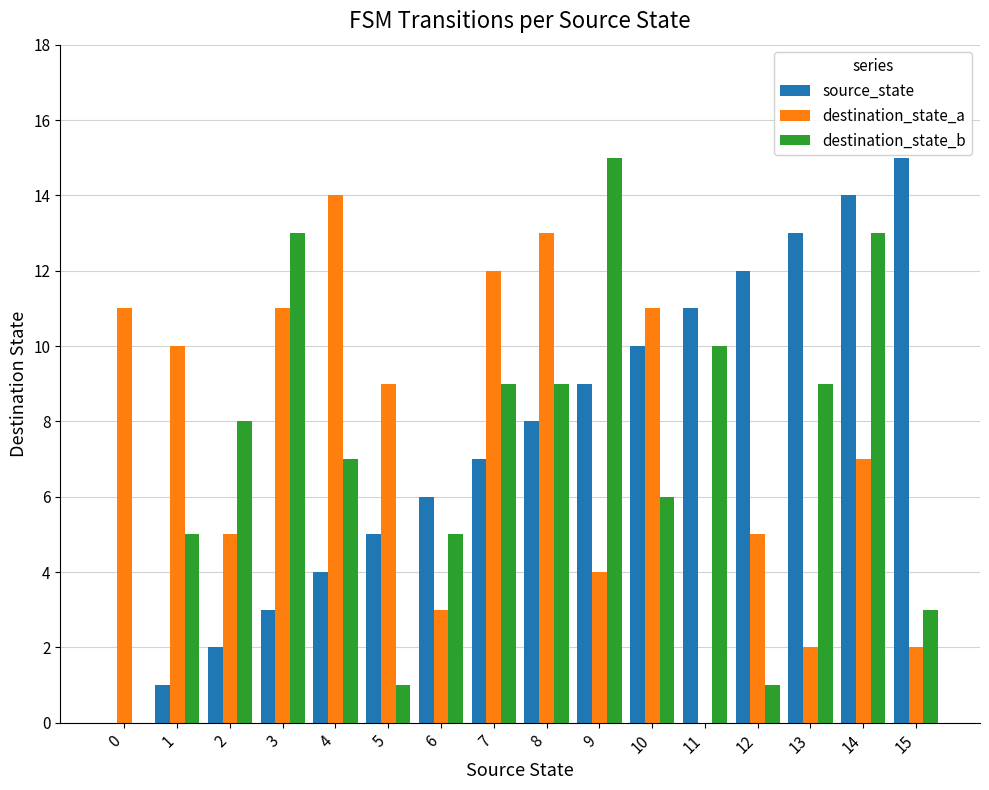

What are all the series names shown in the legend?

source_state, destination_state_a, destination_state_b